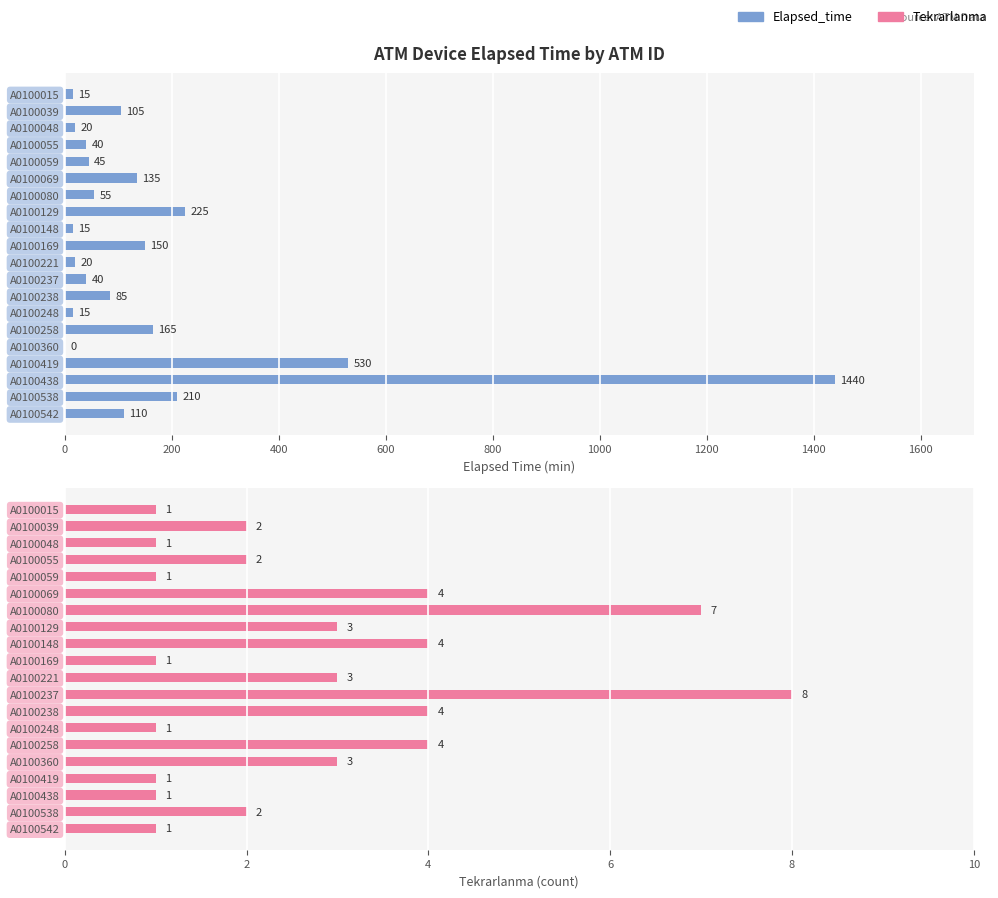

List the series in order of their overall mean, lowest first.

Tekrarlanma, Elapsed_time